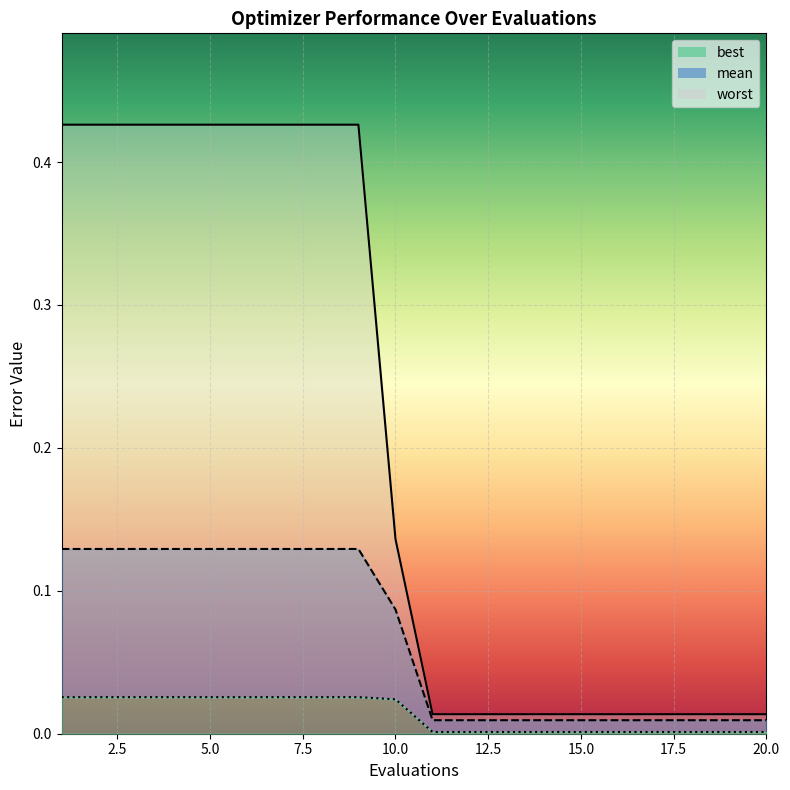

At which label does worst reach its peak?

1